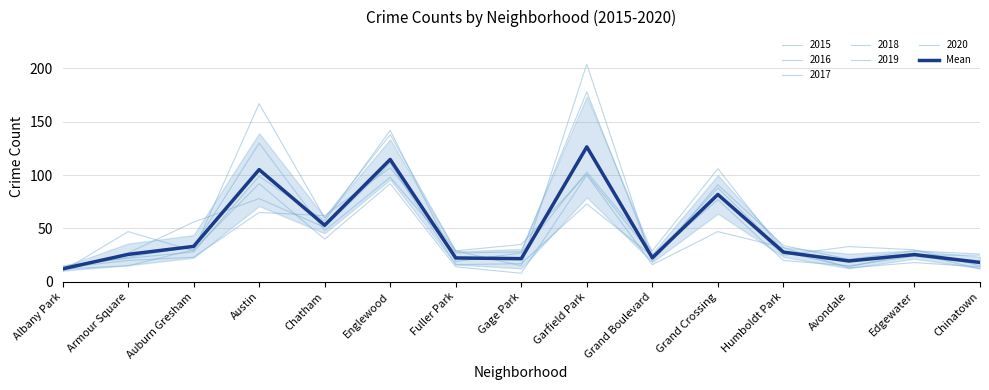

How many values are below 25?

6